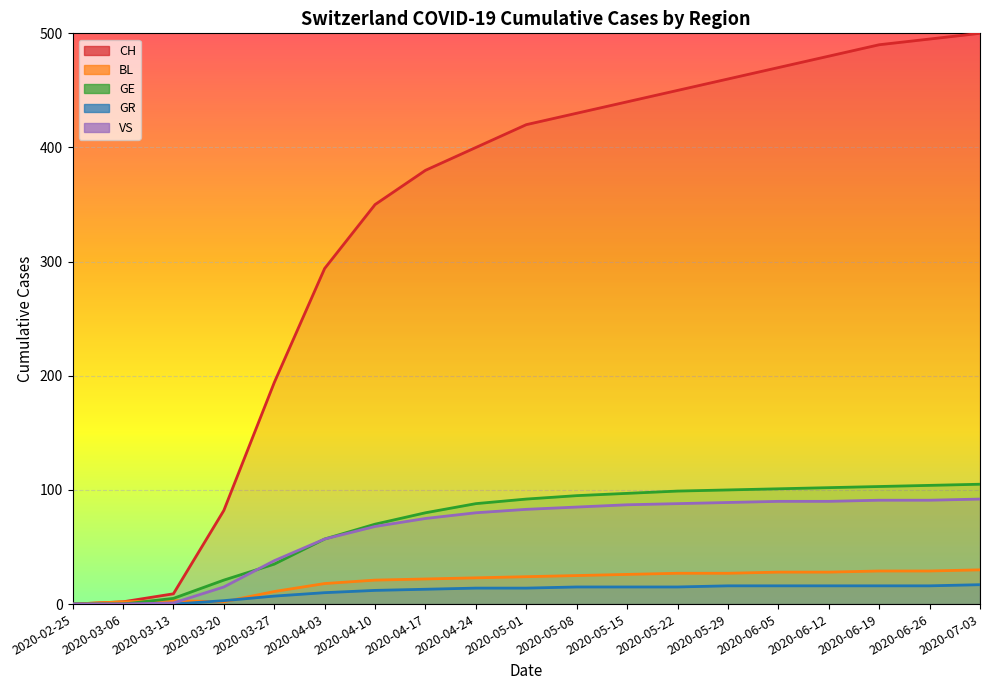

What are all the series names shown in the legend?

CH, BL, GE, GR, VS